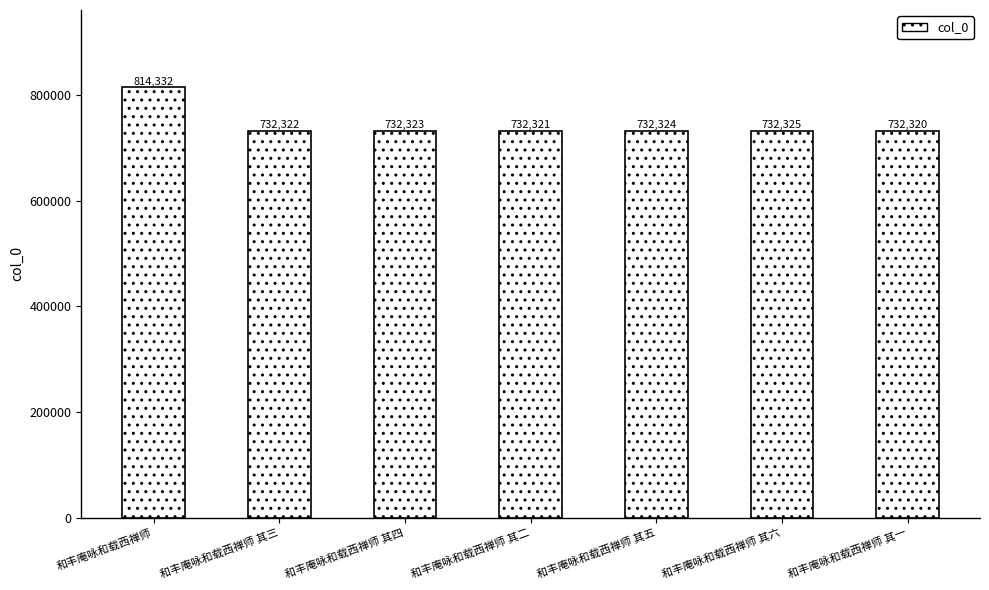

Reading left to right, transcribe all the data shown in this chart.

和丰庵咏和载西禅师=814332	和丰庵咏和载西禅师 其三=732322	和丰庵咏和载西禅师 其四=732323	和丰庵咏和载西禅师 其二=732321	和丰庵咏和载西禅师 其五=732324	和丰庵咏和载西禅师 其六=732325	和丰庵咏和载西禅师 其一=732320